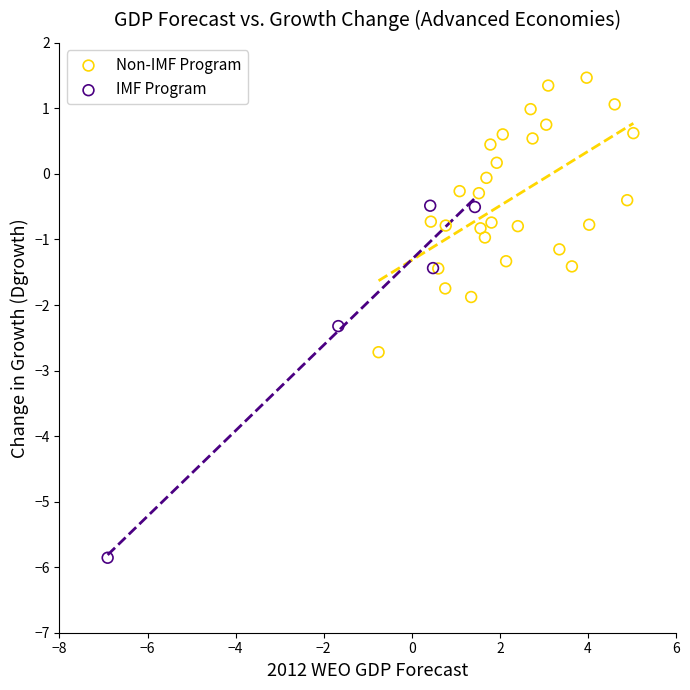

Which series reaches the maximum Y coordinate?

Non-IMF Program